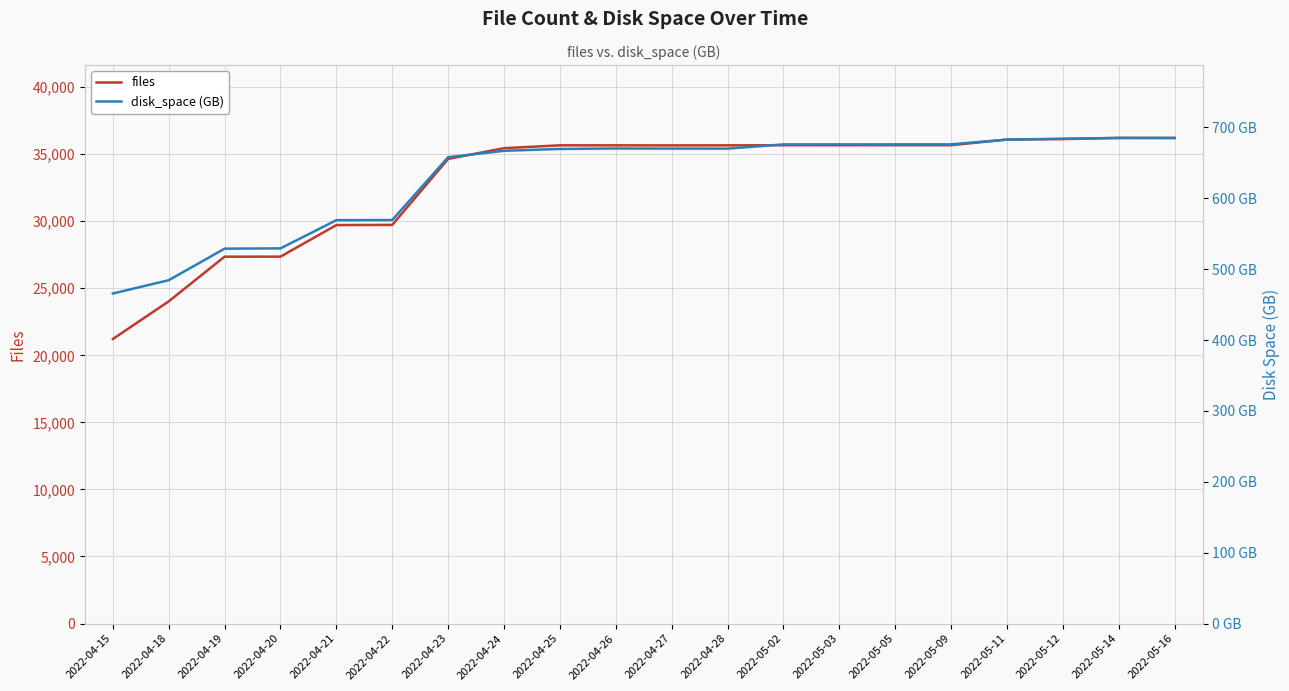

Which series has the largest total across all categories?

files